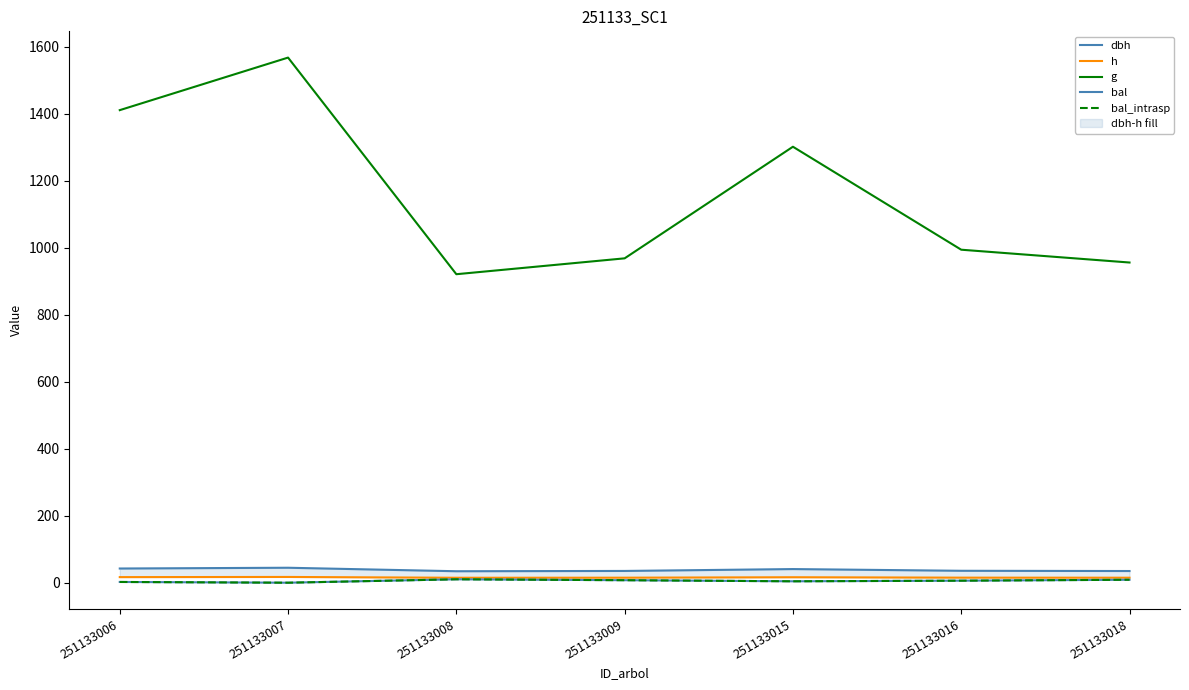

Does the chart display data point markers on the line(s)?

No